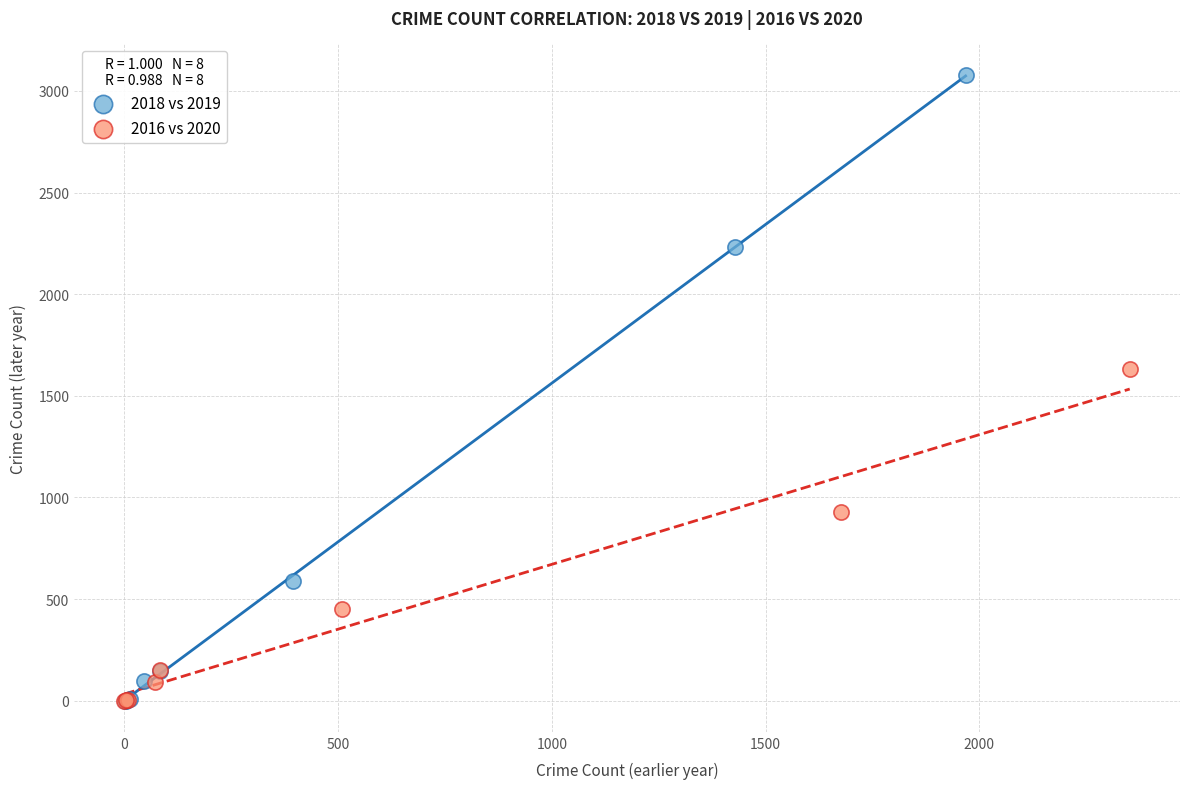

What are all the series names shown in the legend?

2018 vs 2019, 2016 vs 2020